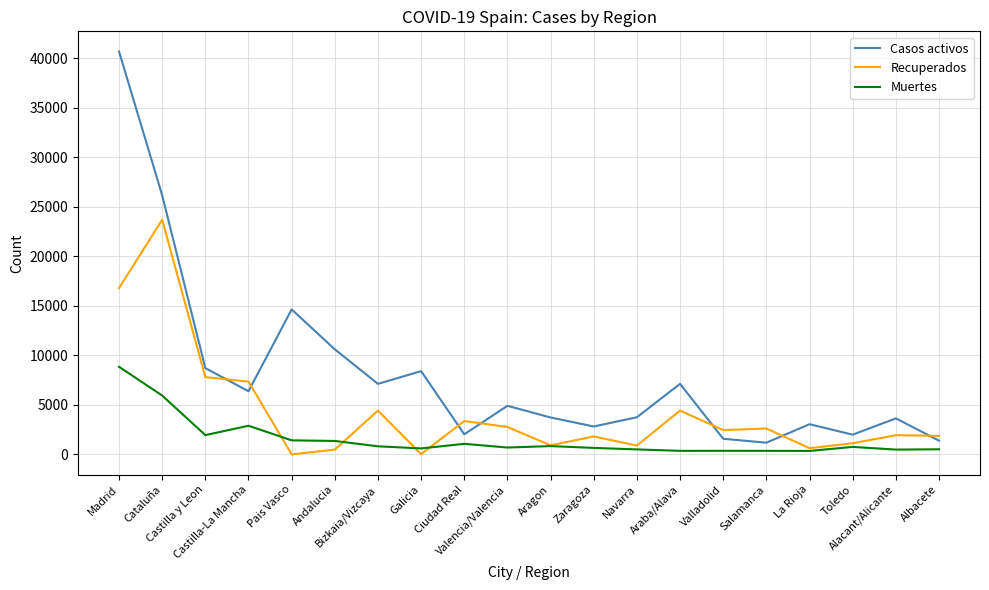

Which series has the largest range (max minus min)?

Casos activos